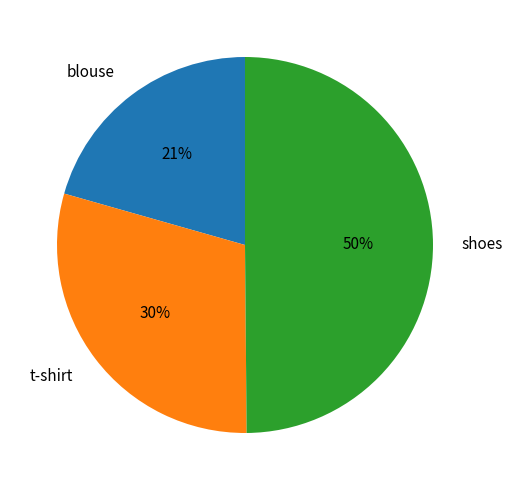

To the nearest percent, what is the difference between the largest and smallest slice percentages?

29%